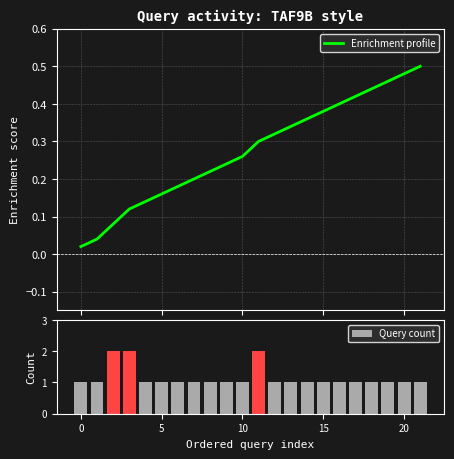

What is the sum of the Enrichment profile values at 17 and 11?

0.7